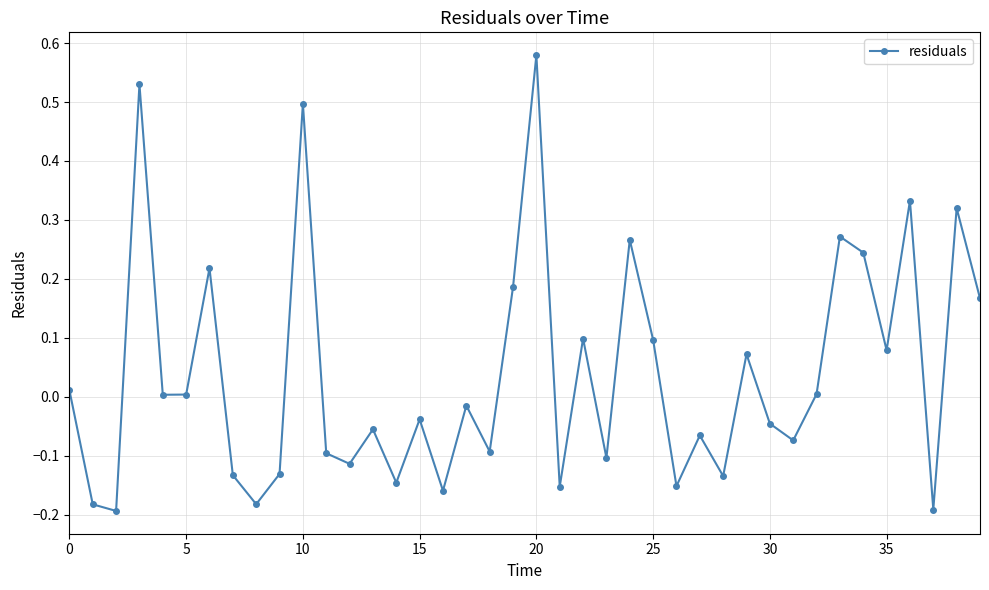

What is the difference between the maximum and minimum values?

0.8